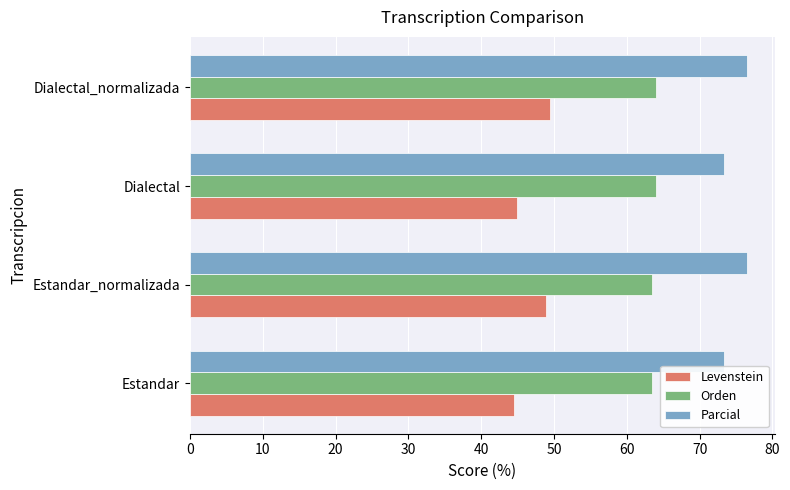

True or false: Parcial has a value of 73.3 at Estandar.

True